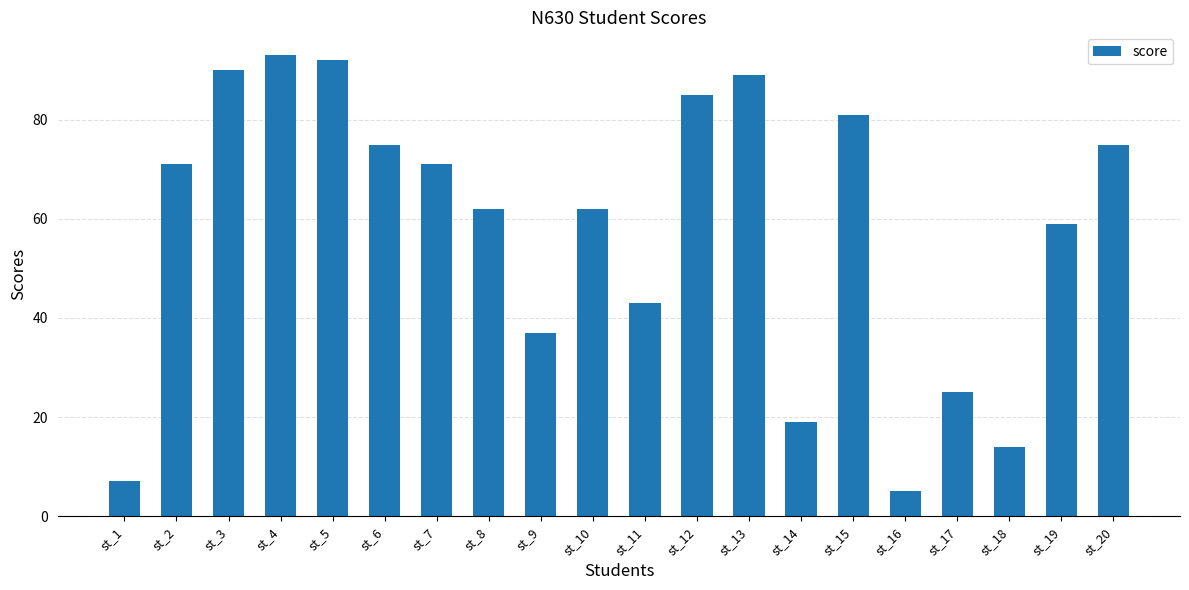

Reading right to left, extract all data points from this chart.

st_20=75	st_19=59	st_18=14	st_17=25	st_16=5	st_15=81	st_14=19	st_13=89	st_12=85	st_11=43	st_10=62	st_9=37	st_8=62	st_7=71	st_6=75	st_5=92	st_4=93	st_3=90	st_2=71	st_1=7